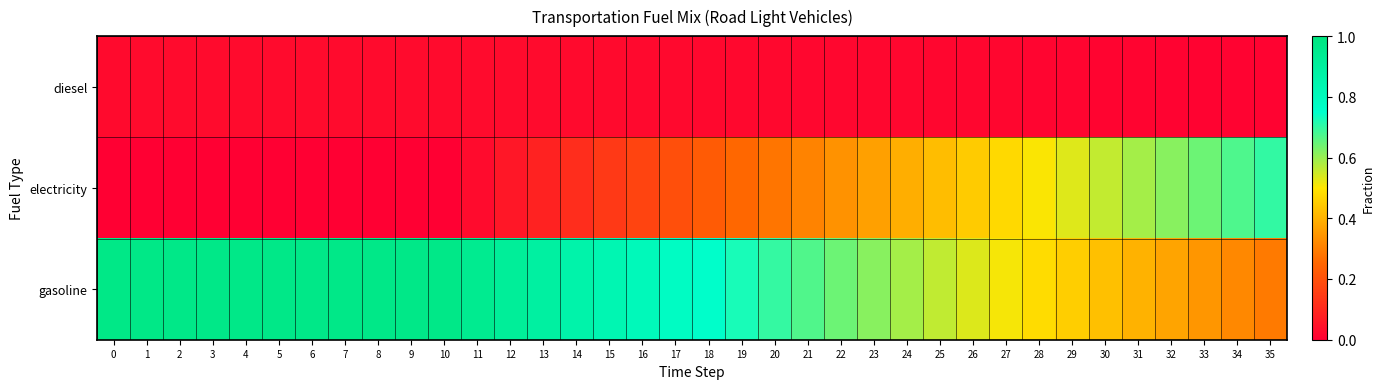

At 16, list the series in order from largest to smallest.

row_2, row_1, row_0